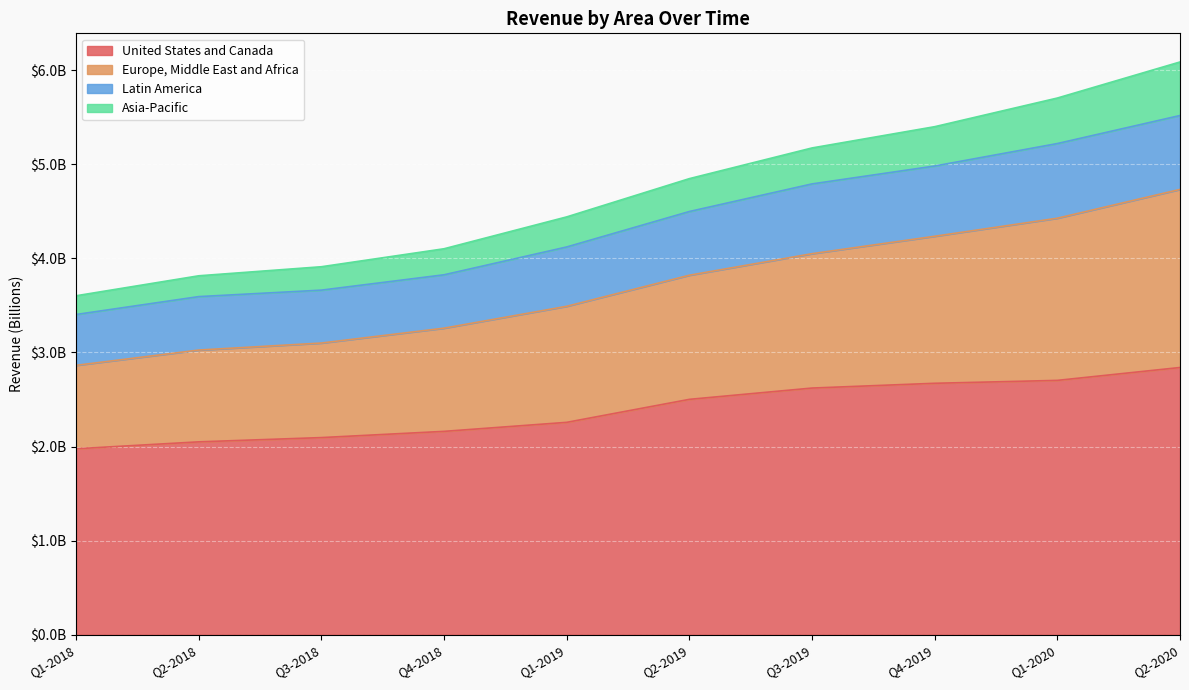

Between Q2-2019 and Q2-2020, which is larger?

Q2-2020